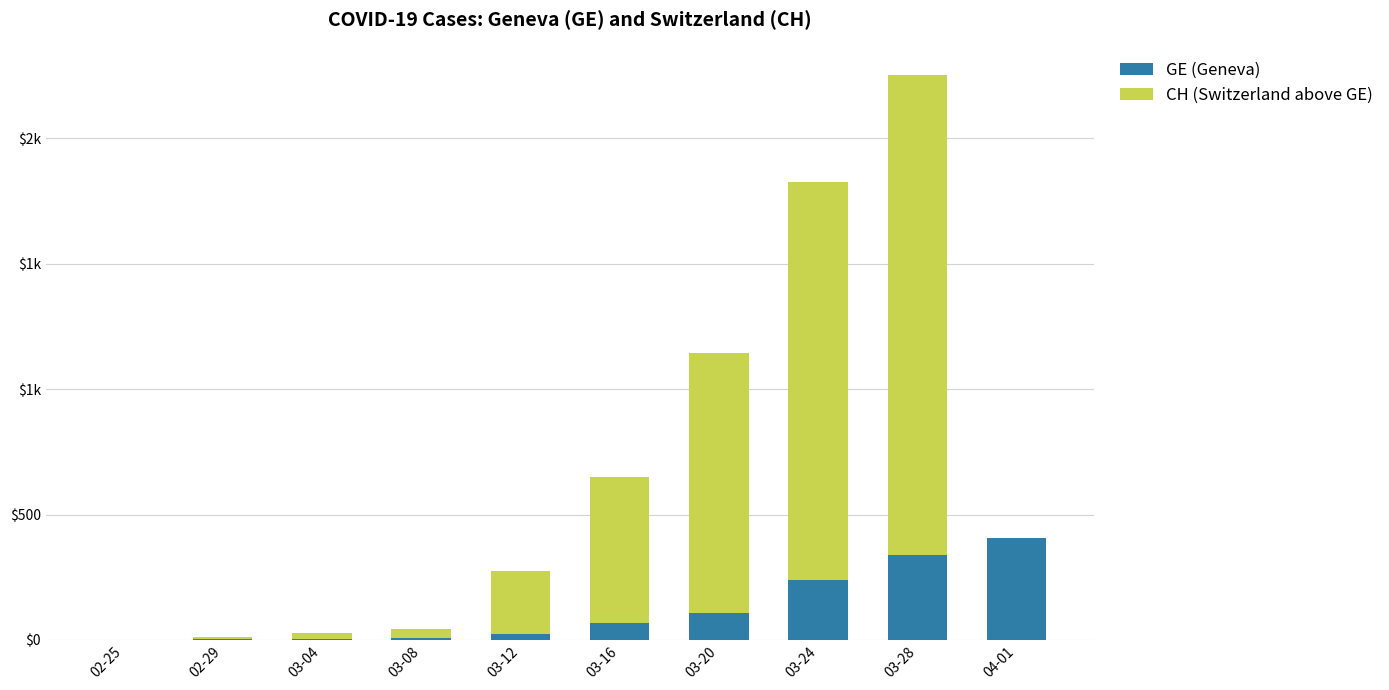

Does the chart contain stacked bars?

Yes